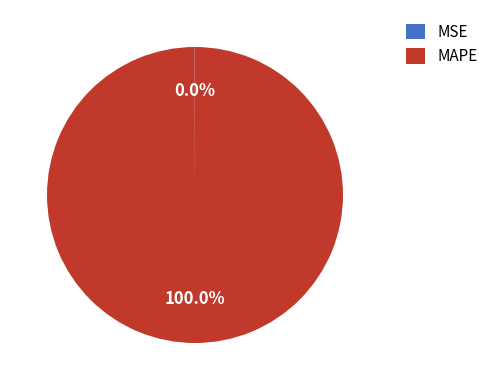

To the nearest percent, what portion does MAPE represent?

100%